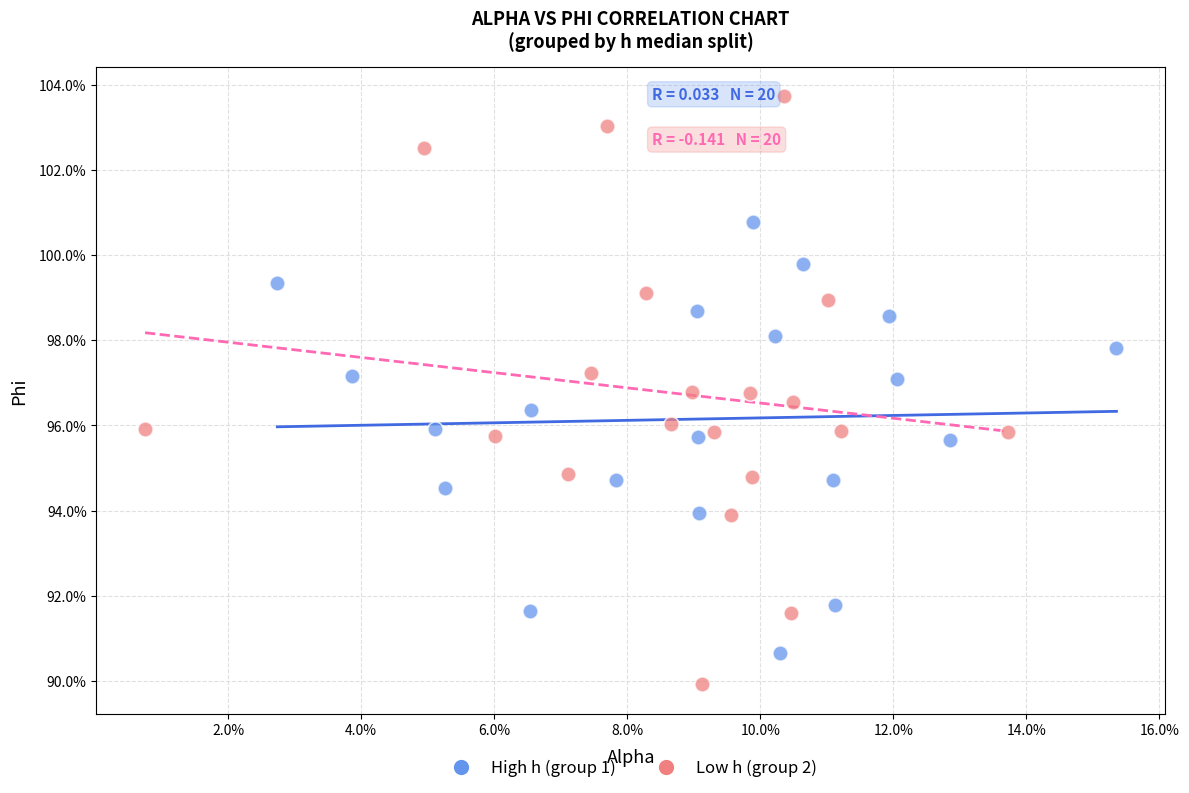

What are all the series names shown in the legend?

High h (group 1), Low h (group 2)